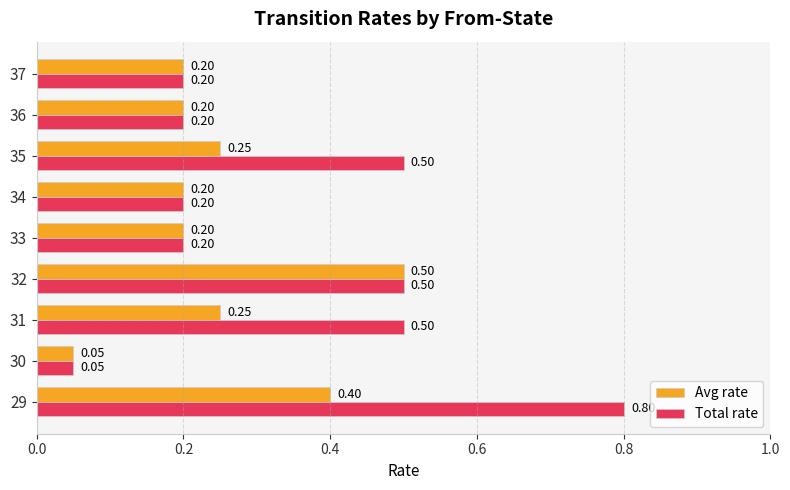

Rank the series by their maximum value, from highest to lowest.

Total rate, Avg rate